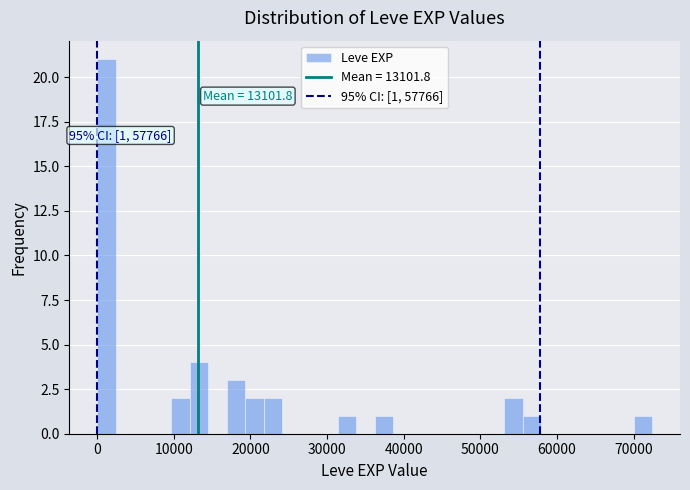

Read against the x-axis, roughly where is the centre of the tallest bar?

1000